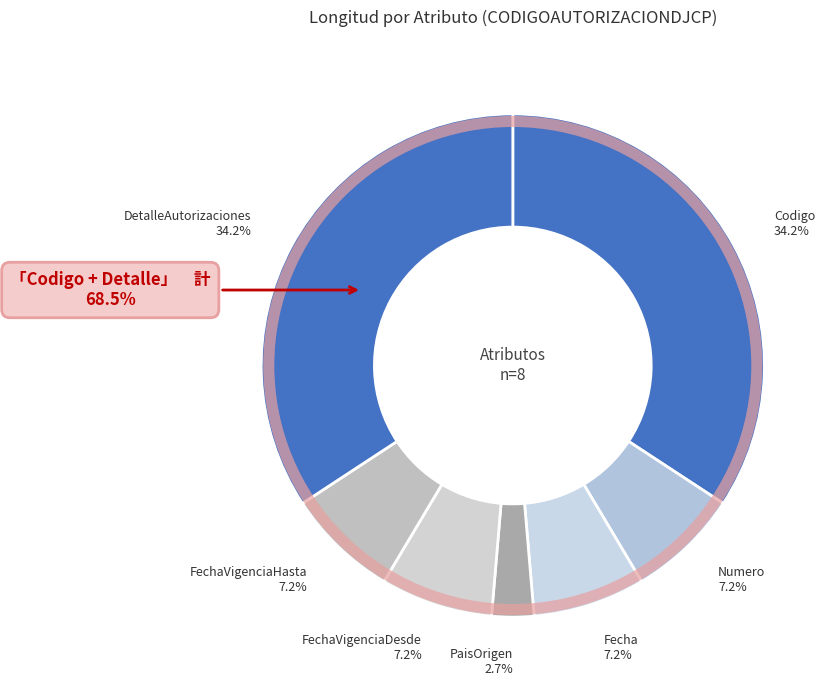

Between FechaVigenciaDesde and DetalleAutorizaciones, which is larger?

DetalleAutorizaciones